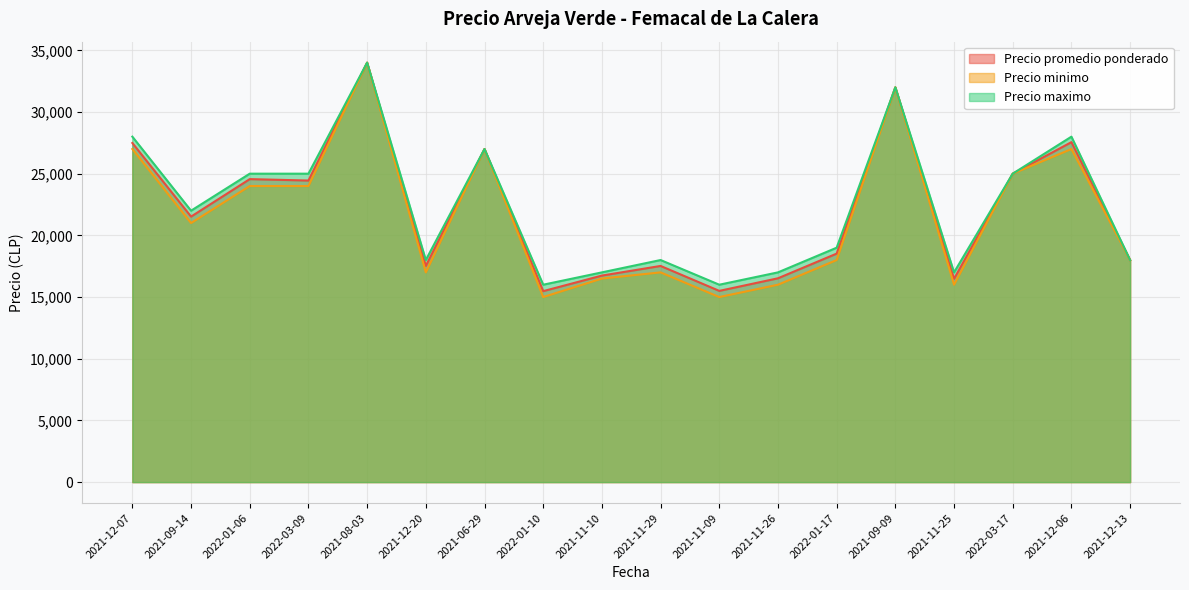

At 2021-12-06, list the series in order from smallest to largest.

Precio minimo, Precio promedio ponderado, Precio maximo